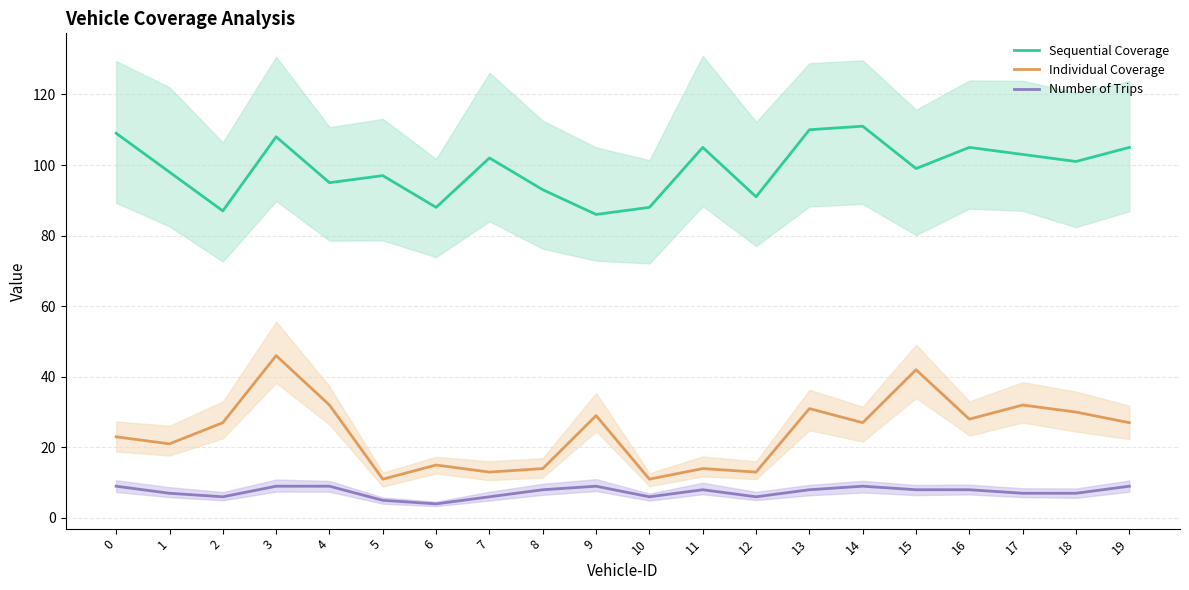

What are all the series names shown in the legend?

Sequential Coverage, Individual Coverage, Number of Trips